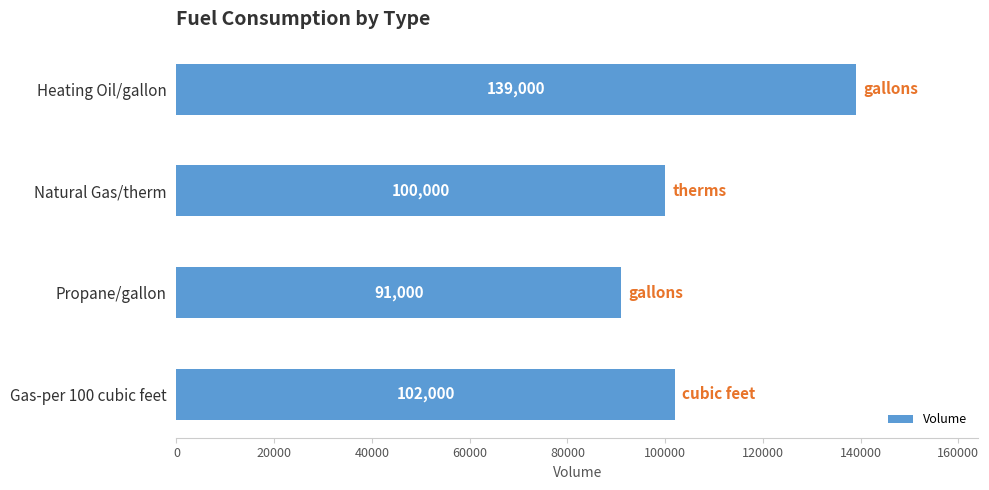

What is the smallest value displayed?

91000